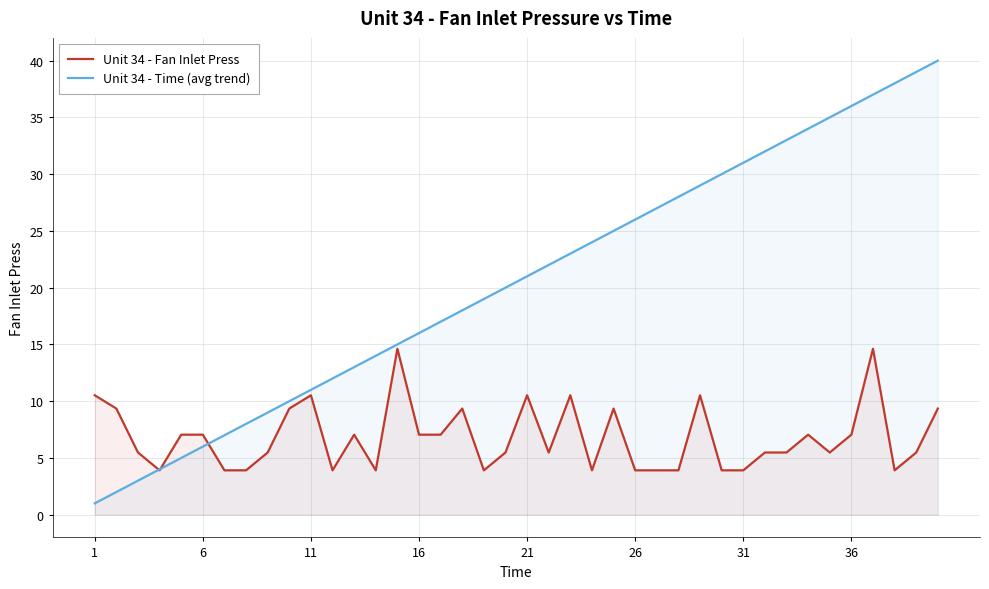

What is the minimum value shown in the chart?

1.0